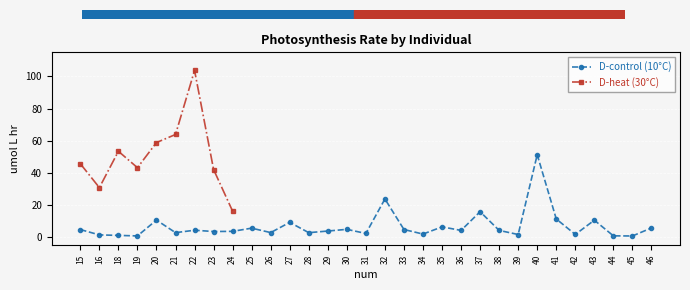

True or false: D-control (10°C) has more than 1 interior local peaks.

True